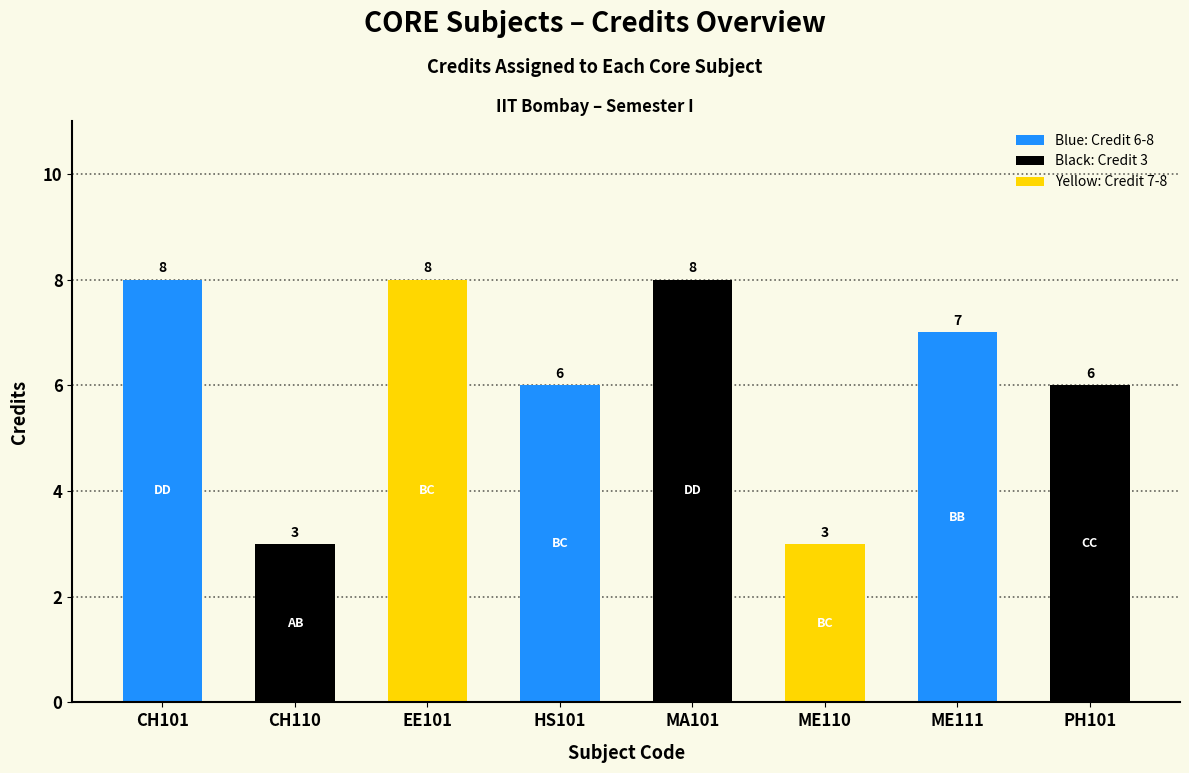

What is the smallest value displayed?

3